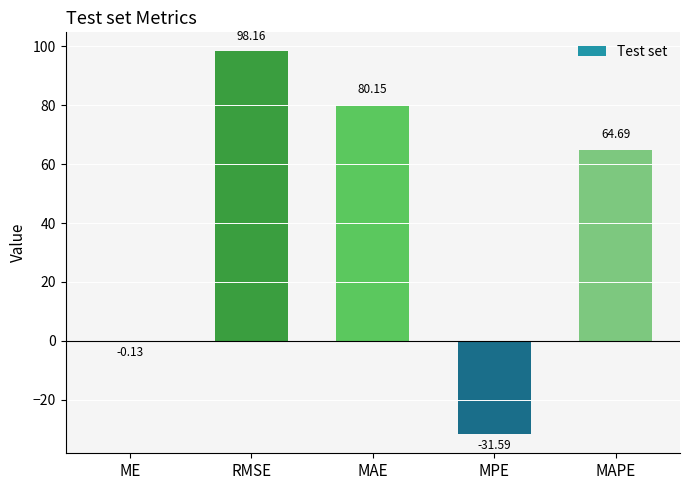

Which has a higher value, ME or MPE?

ME